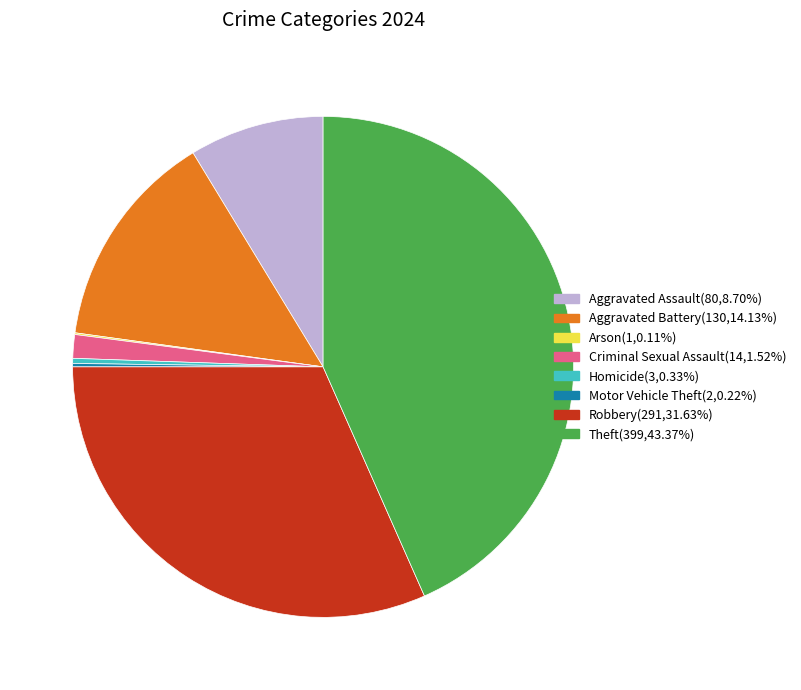

Do Aggravated Assault and Aggravated Battery together represent more than half of the pie?

No